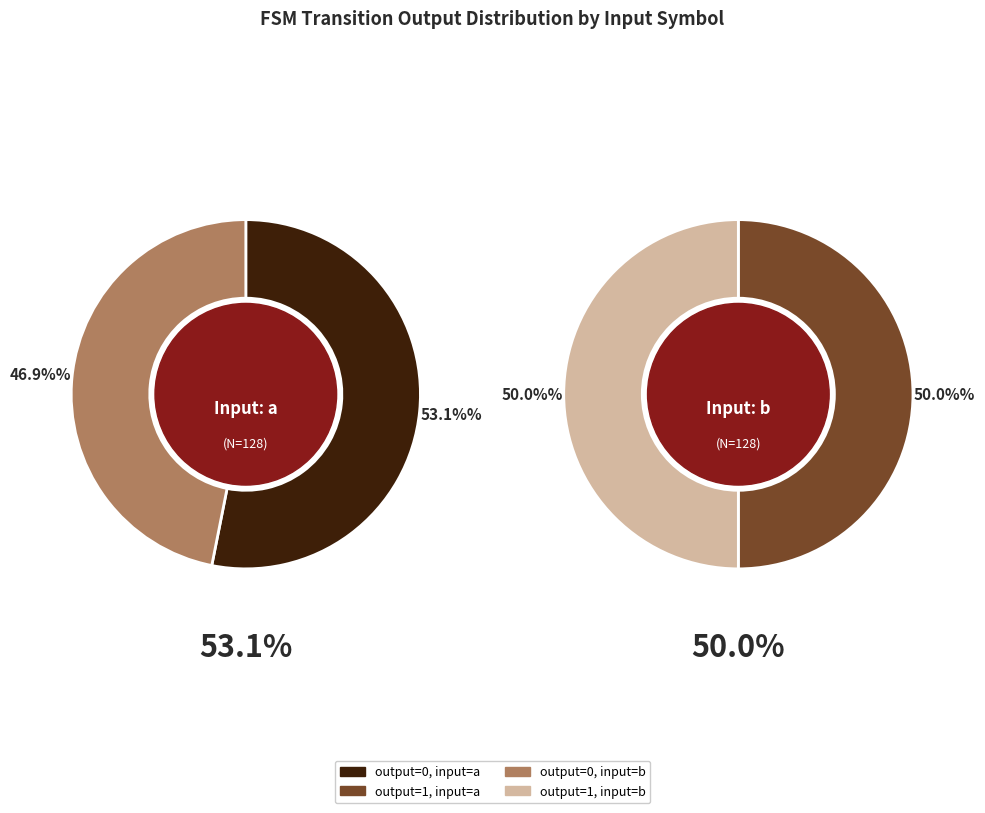

Is it true that output_symbol=1 + input=b is 34% of the pie?

False